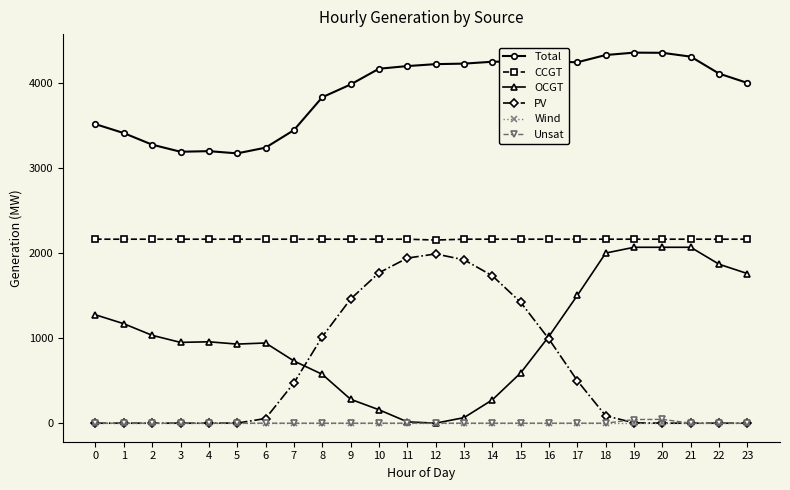

What is the maximum value shown in the chart?

4352